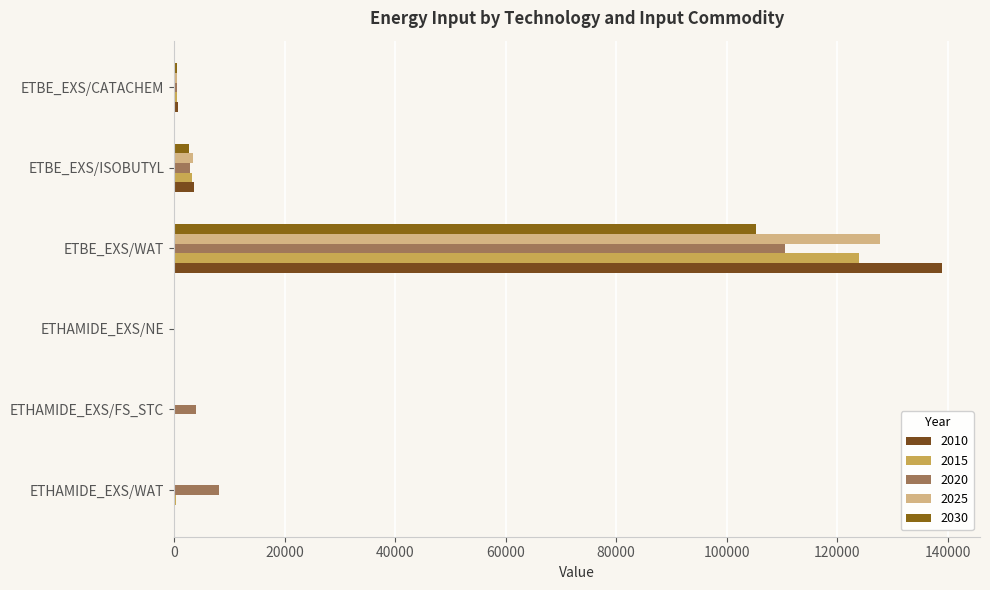

At ETBE_EXS/ISOBUTYL, list the series in order from smallest to largest.

2030, 2020, 2015, 2025, 2010